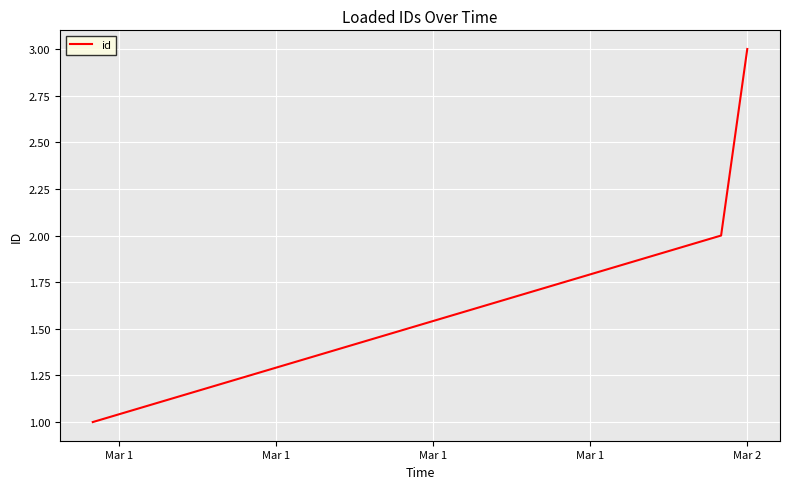

Does the chart have visible grid lines?

Yes